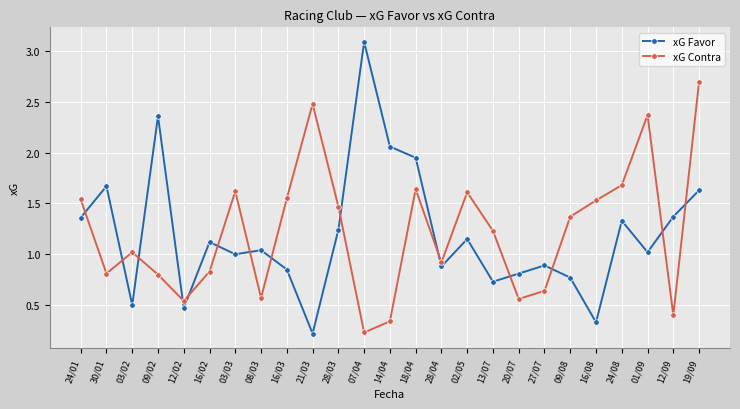

Is the value of xG Contra at 08/03 greater than the value of xG Favor at 09/02?

No